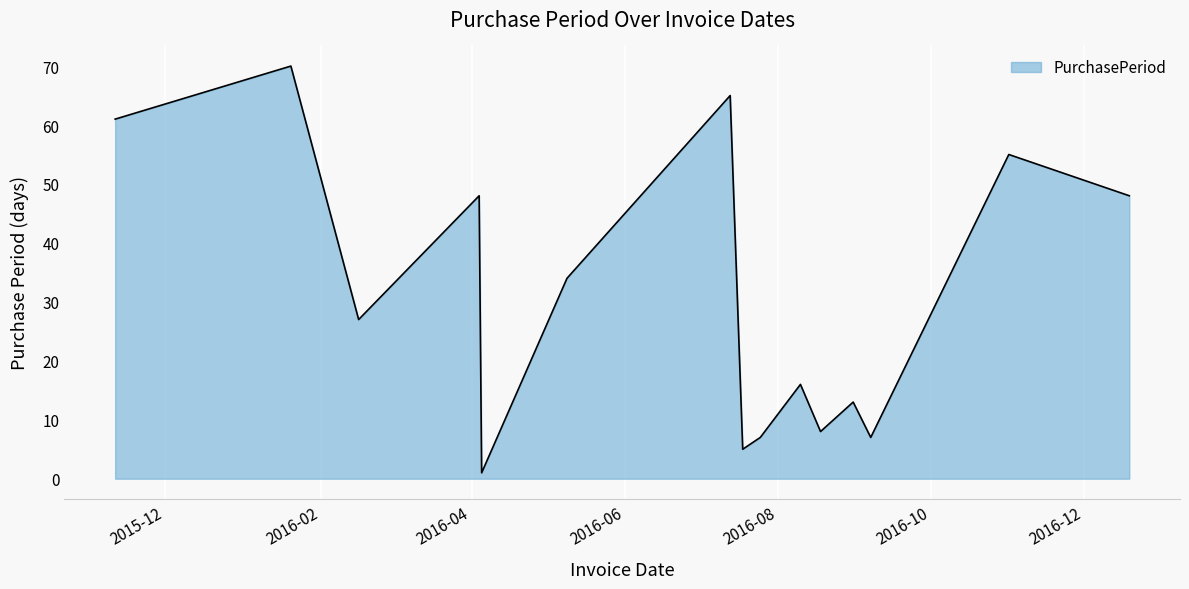

What is the greatest value displayed?

70